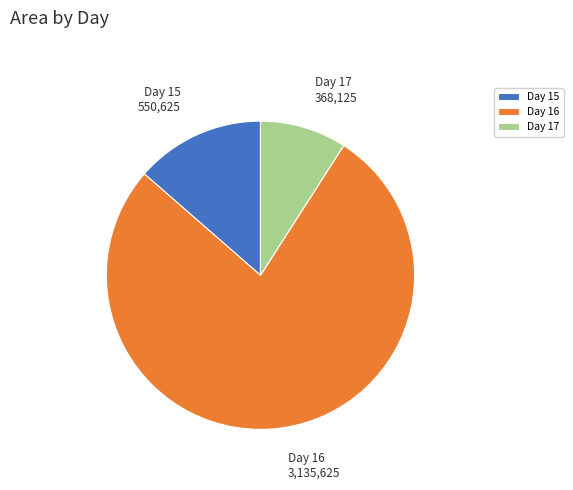

Which category has the smallest portion of the pie?

Day 17